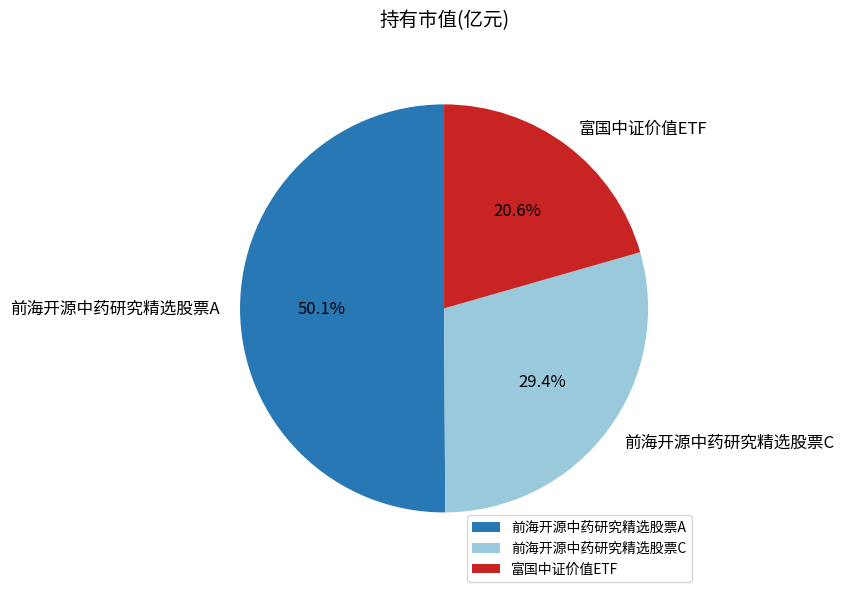

What percentage is the 前海开源中药研究精选股票A slice, to the nearest percent?

50%